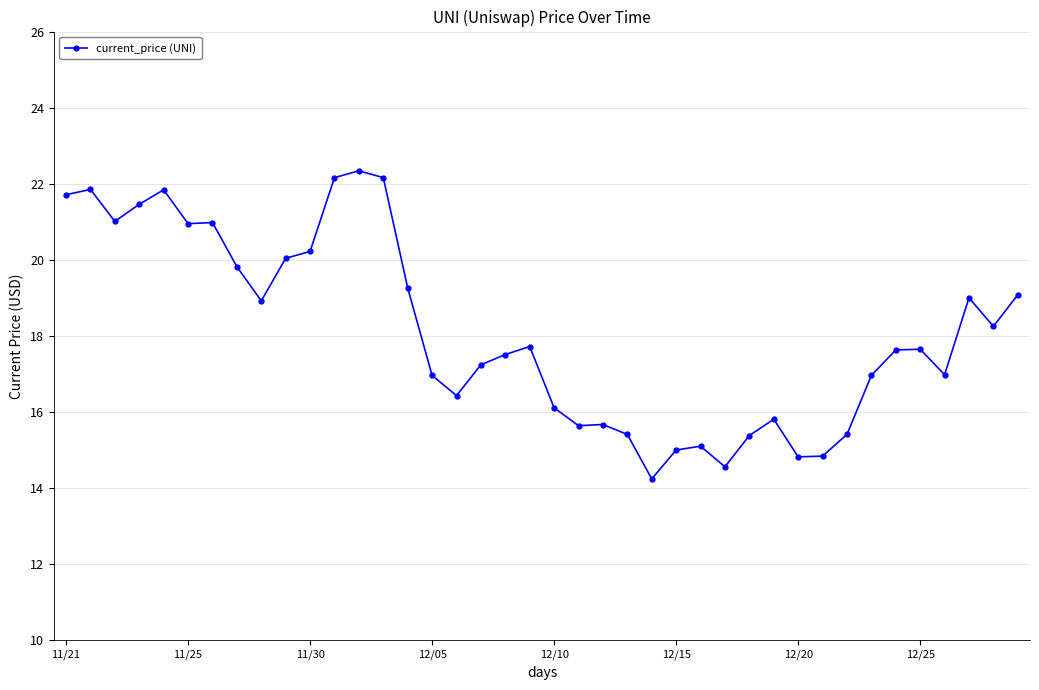

What is the difference between the maximum and minimum values?

8.1